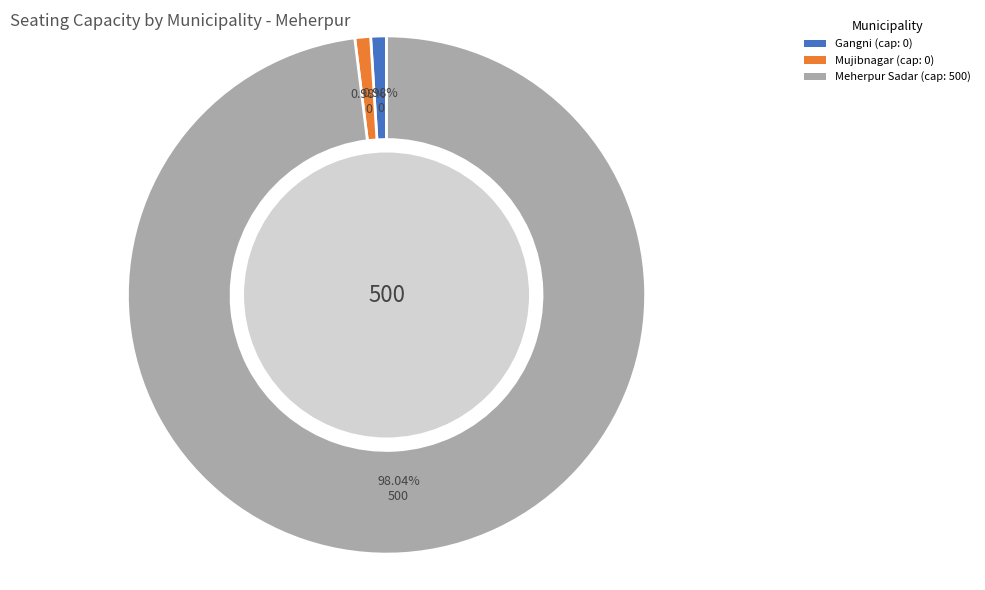

How many segments does this pie chart have?

3